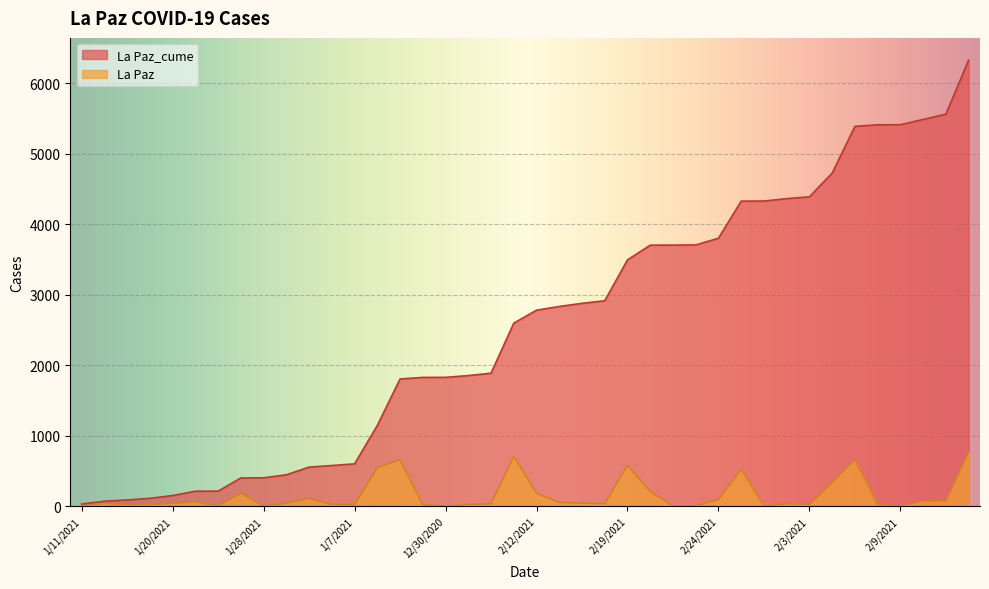

The La Paz_cume series shows 2834 at 2/16/2021. True or false?

True